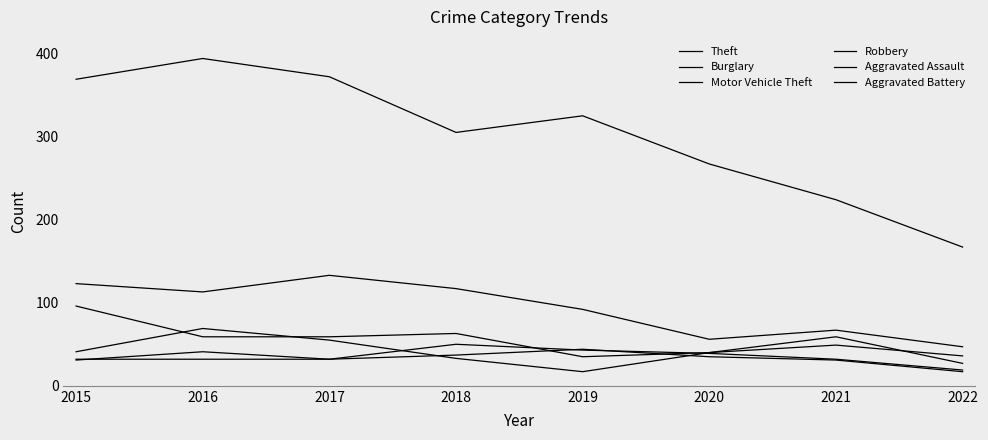

What is the maximum value shown in the chart?

394